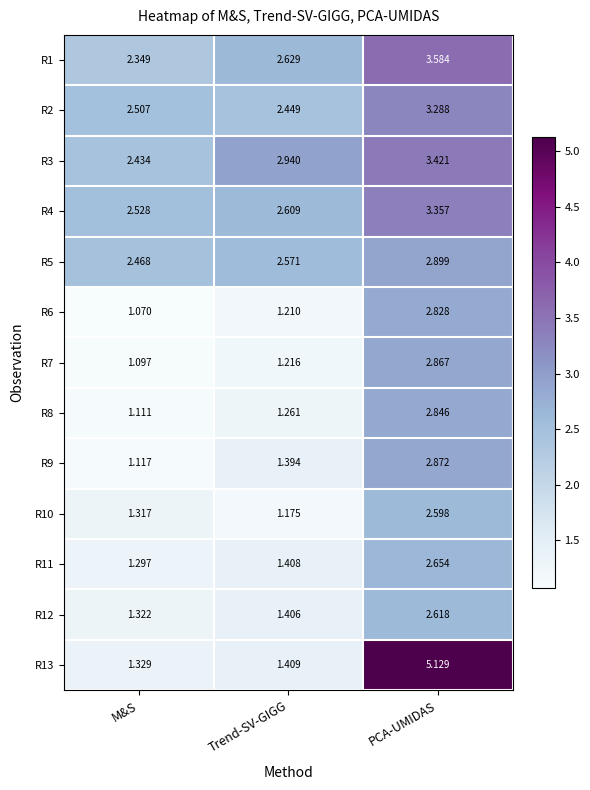

Rank the series at PCA-UMIDAS from lowest to highest value.

R10, R12, R11, R6, R8, R7, R9, R5, R2, R4, R3, R1, R13